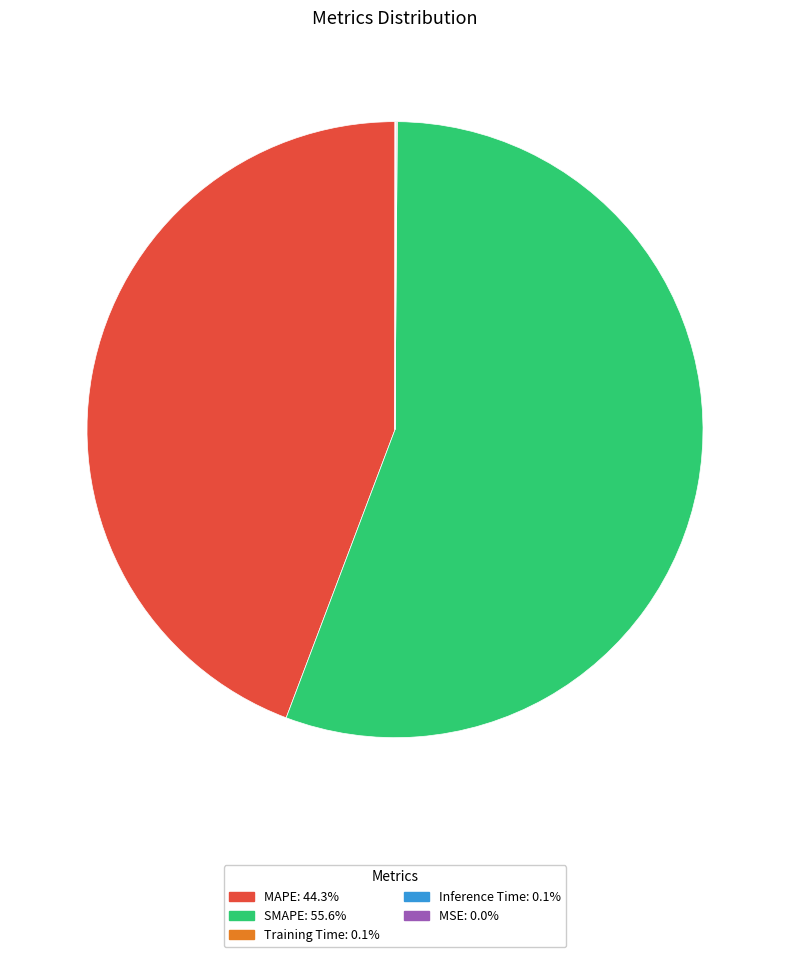

Which slice is the largest?

SMAPE